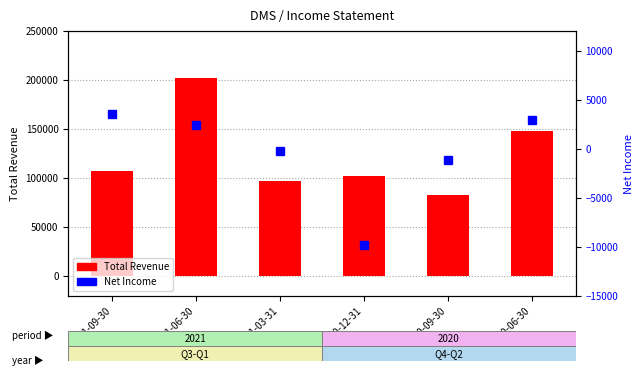

True or false: Net Income has a value of 2256 at 2021-09-30.

False